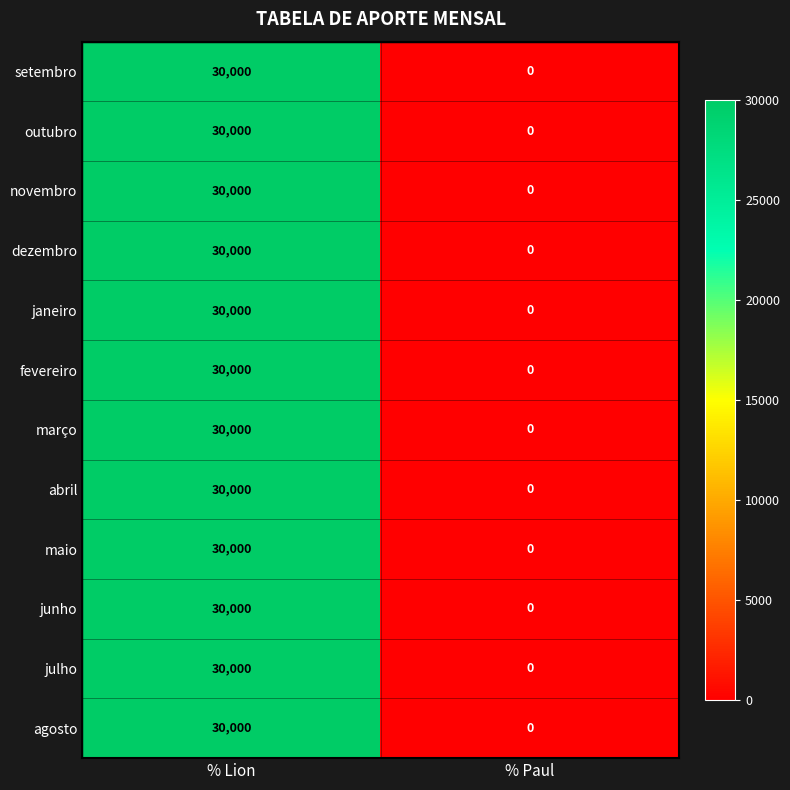

Reading left to right, extract all data points from this chart.

setembro: 30000	0
outubro: 30000	0
novembro: 30000	0
dezembro: 30000	0
janeiro: 30000	0
fevereiro: 30000	0
março: 30000	0
abril: 30000	0
maio: 30000	0
junho: 30000	0
julho: 30000	0
agosto: 30000	0